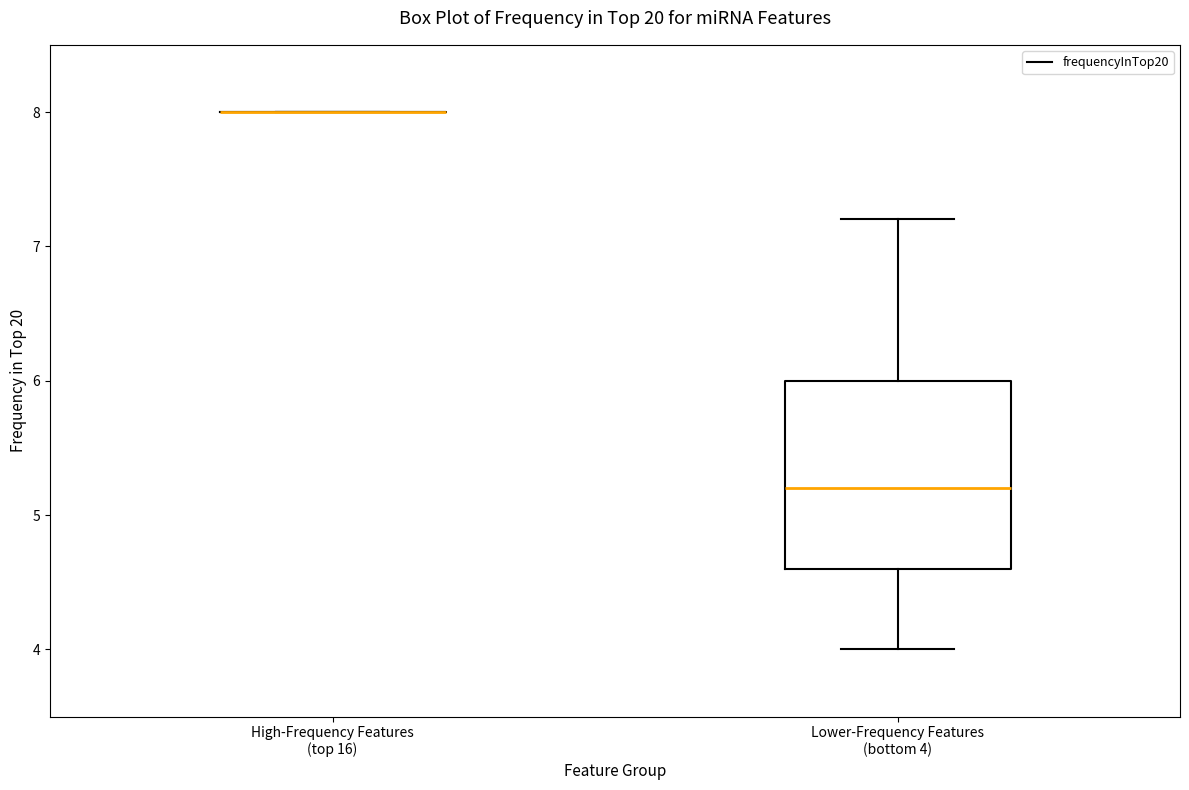

Which box is the tallest, from its lower edge to its upper edge?

Lower-Frequency Features (bottom 4)